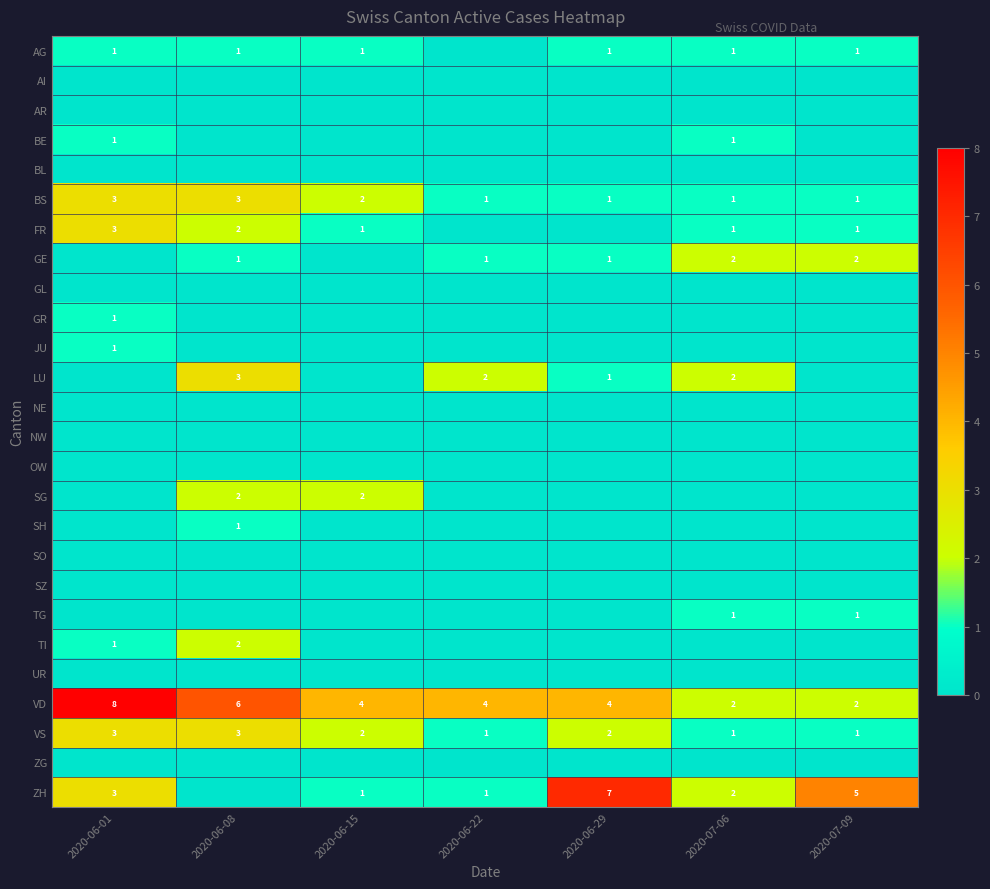

What is the difference between the second highest and minimum values in the VD series?

4